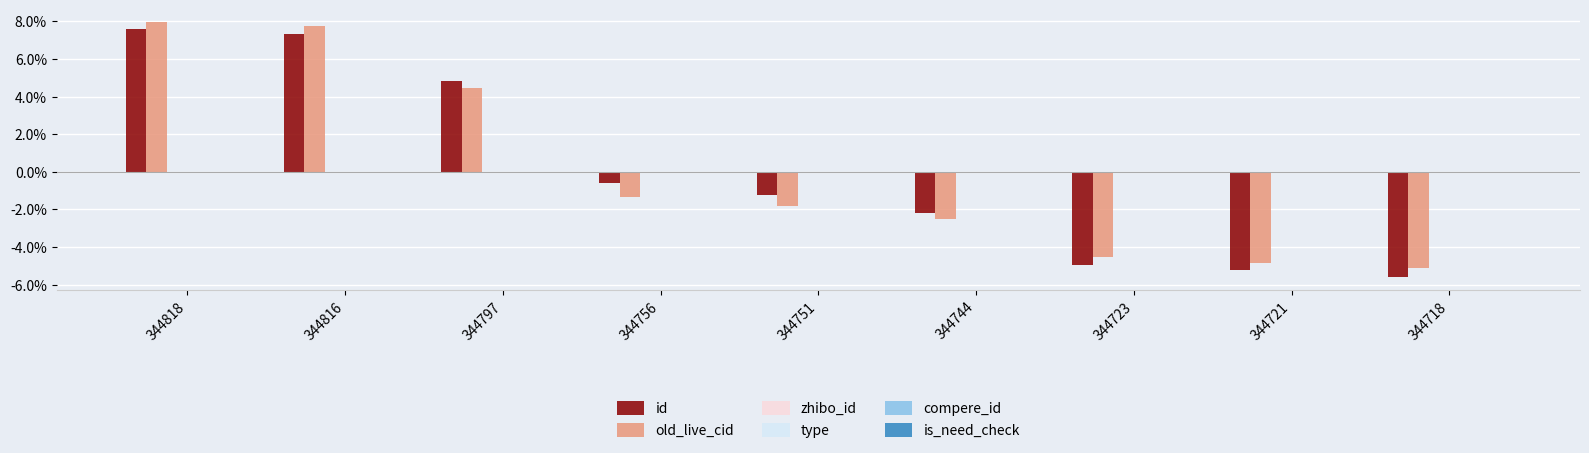

What is the difference between the maximum and minimum values in the id series?

13.2